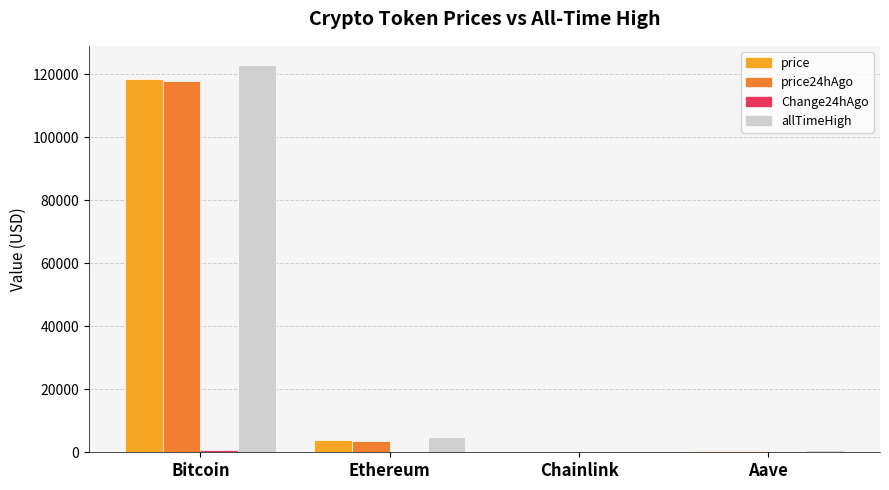

Where is price nearest to the value 59211?

Ethereum